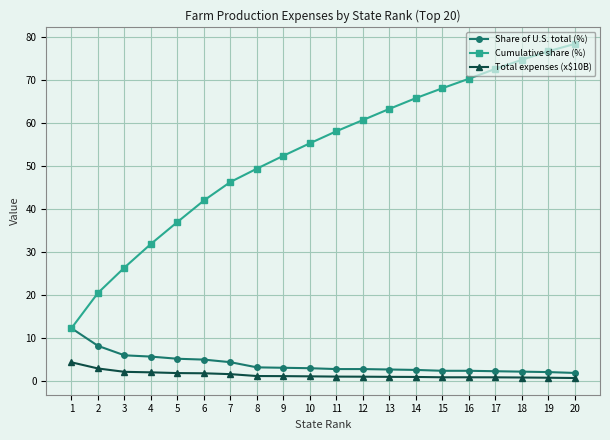

What is the minimum value for Share of U.S. total (%)?

1.8